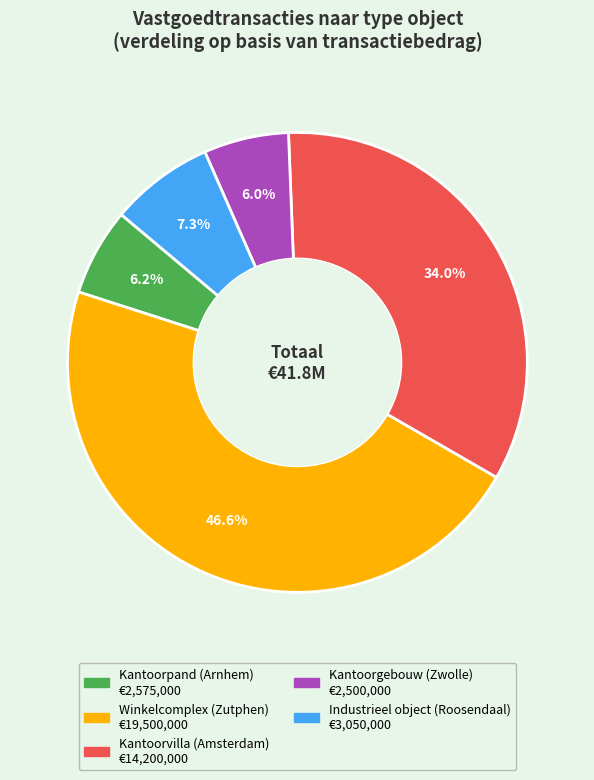

To the nearest percent, what is the average slice percentage?

20%